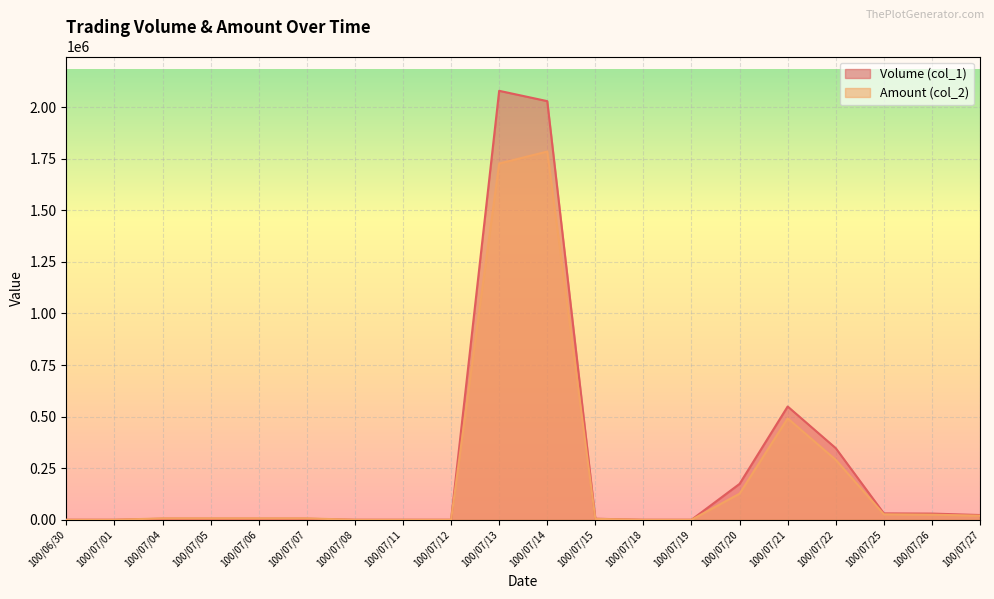

Count the number of data series in this chart.

2